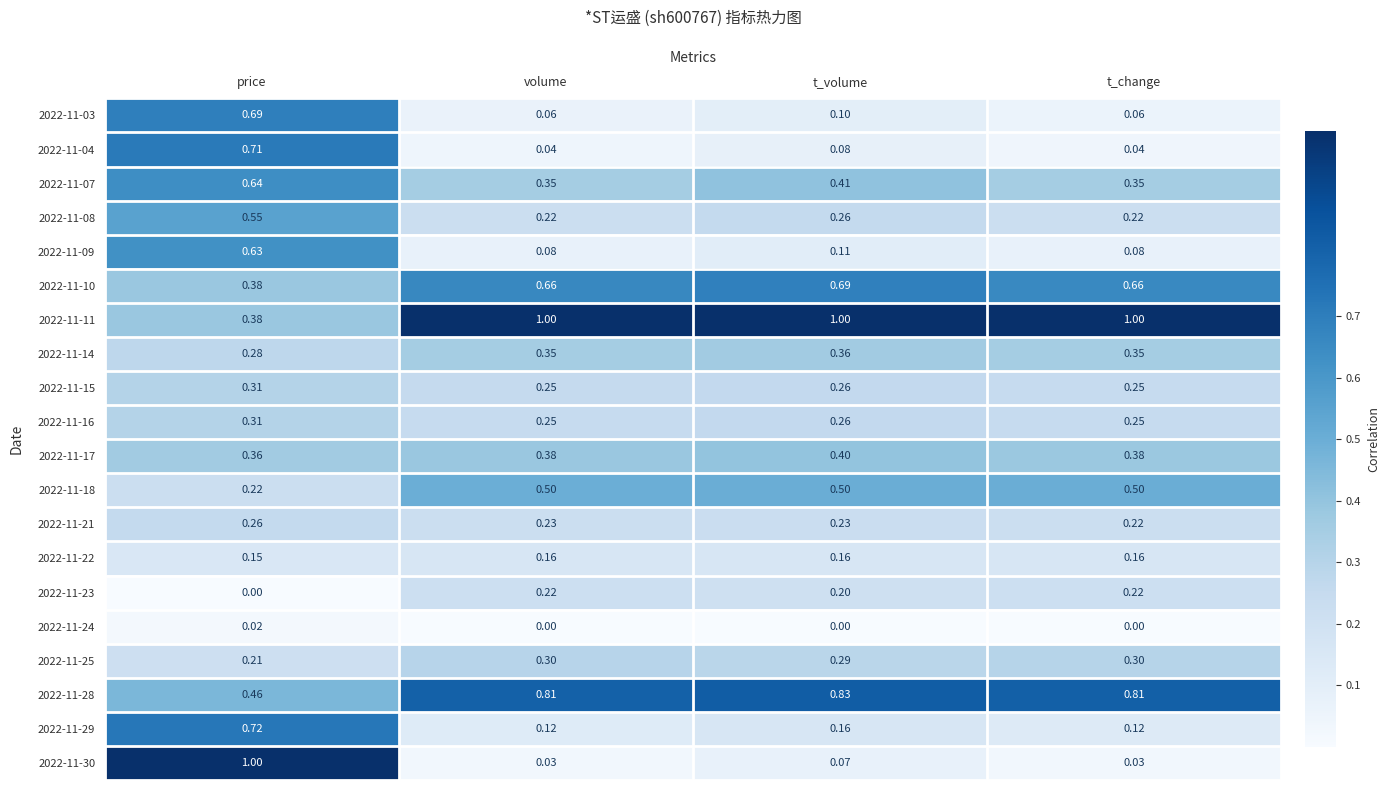

Is the value of 2022-11-11 at t_volume greater than the value of 2022-11-16 at t_volume?

Yes